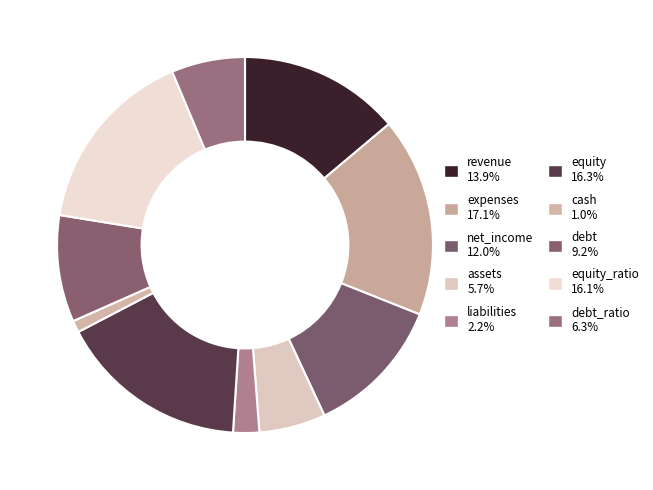

What is the smallest slice in the pie chart?

cash